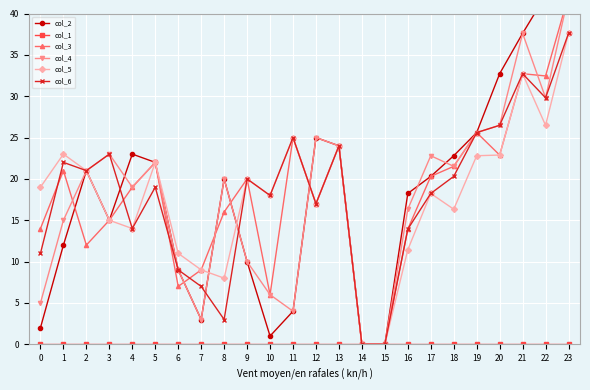

How many times do col_5 and col_2 cross each other?

3